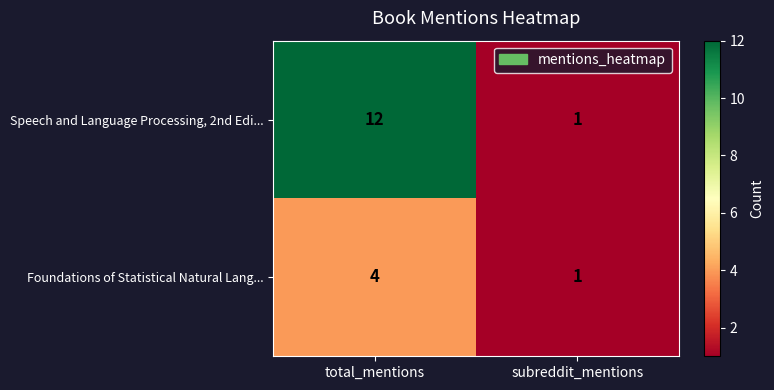

What is the sum of all Speech and Language Processing, 2nd Edi... values?

13